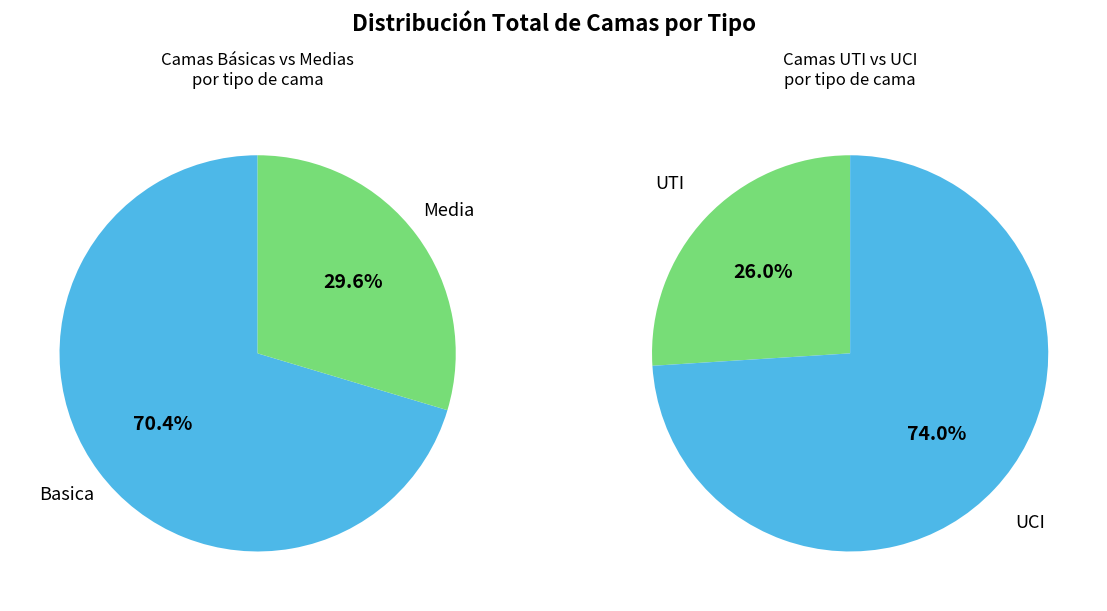

Does UTI represent more than half of the total?

No